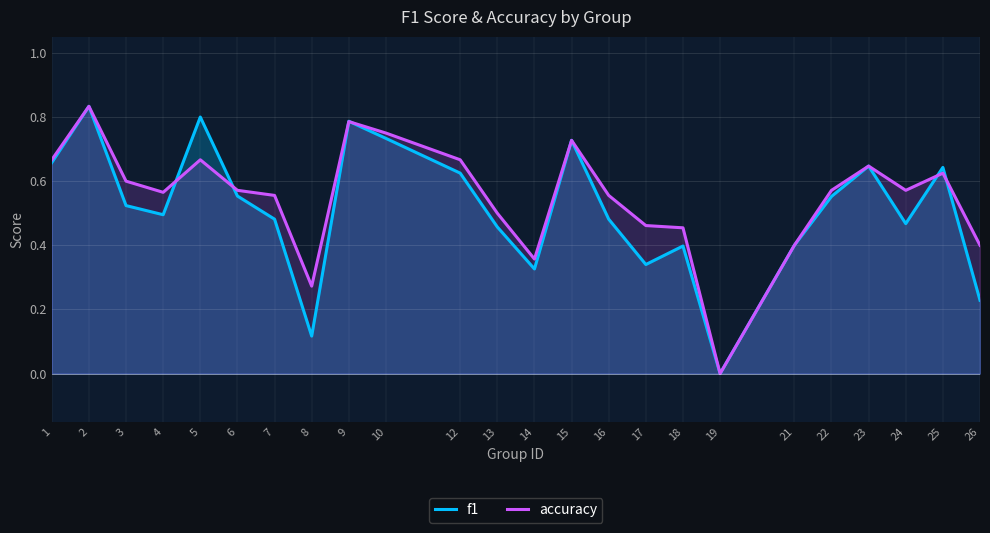

Which series has the largest range (max minus min)?

f1